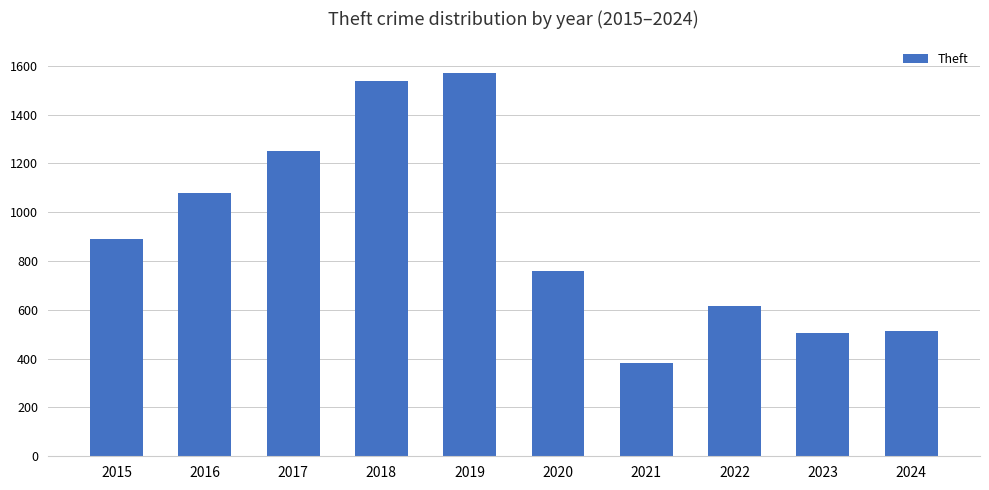

What is the difference between the maximum and second lowest values?

1066